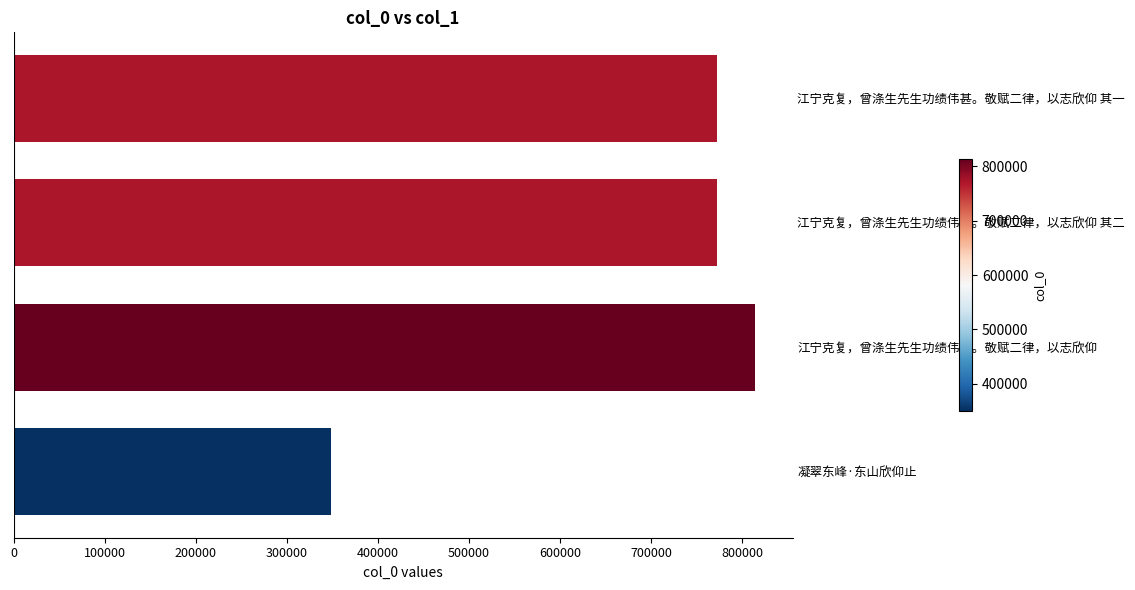

The chart shows a value of 772255 at 江宁克复，曾涤生先生功绩伟甚。敬赋二律，以志欣仰 其一. True or false?

True